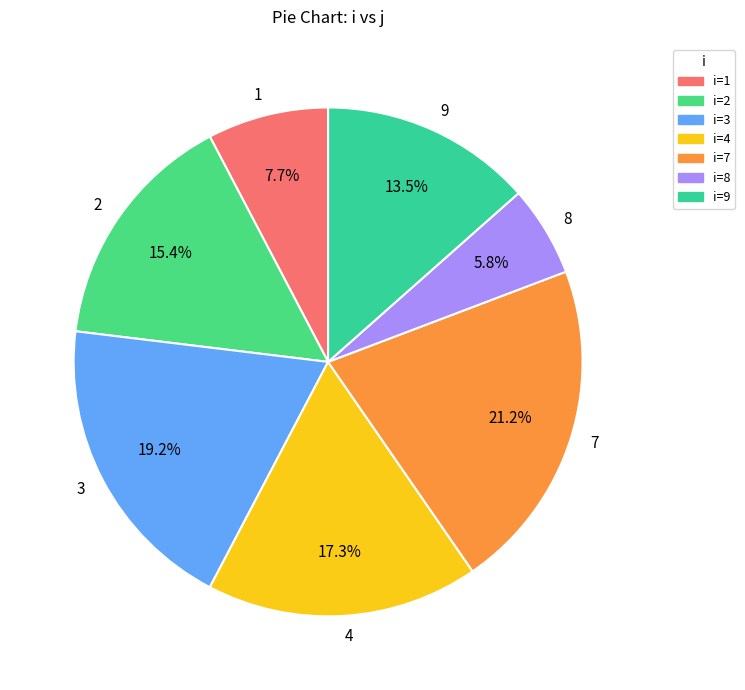

Count the number of slices in the pie.

7